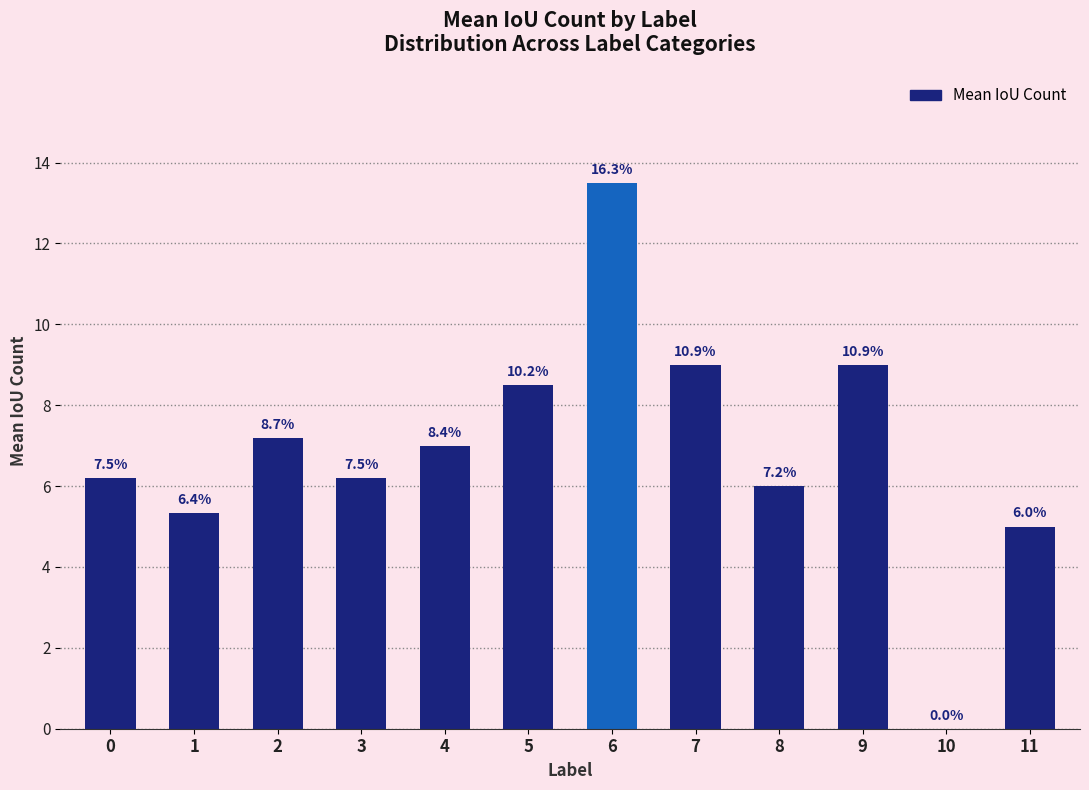

Are the bars horizontal?

No